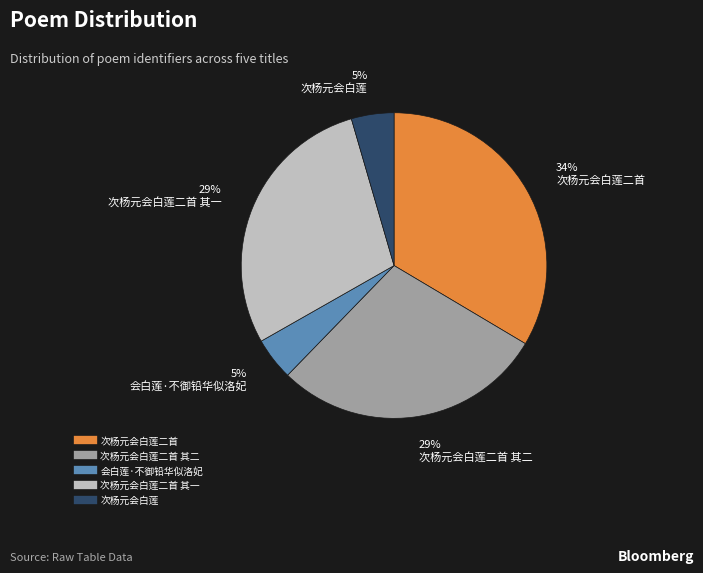

Is there a majority slice in this chart?

No